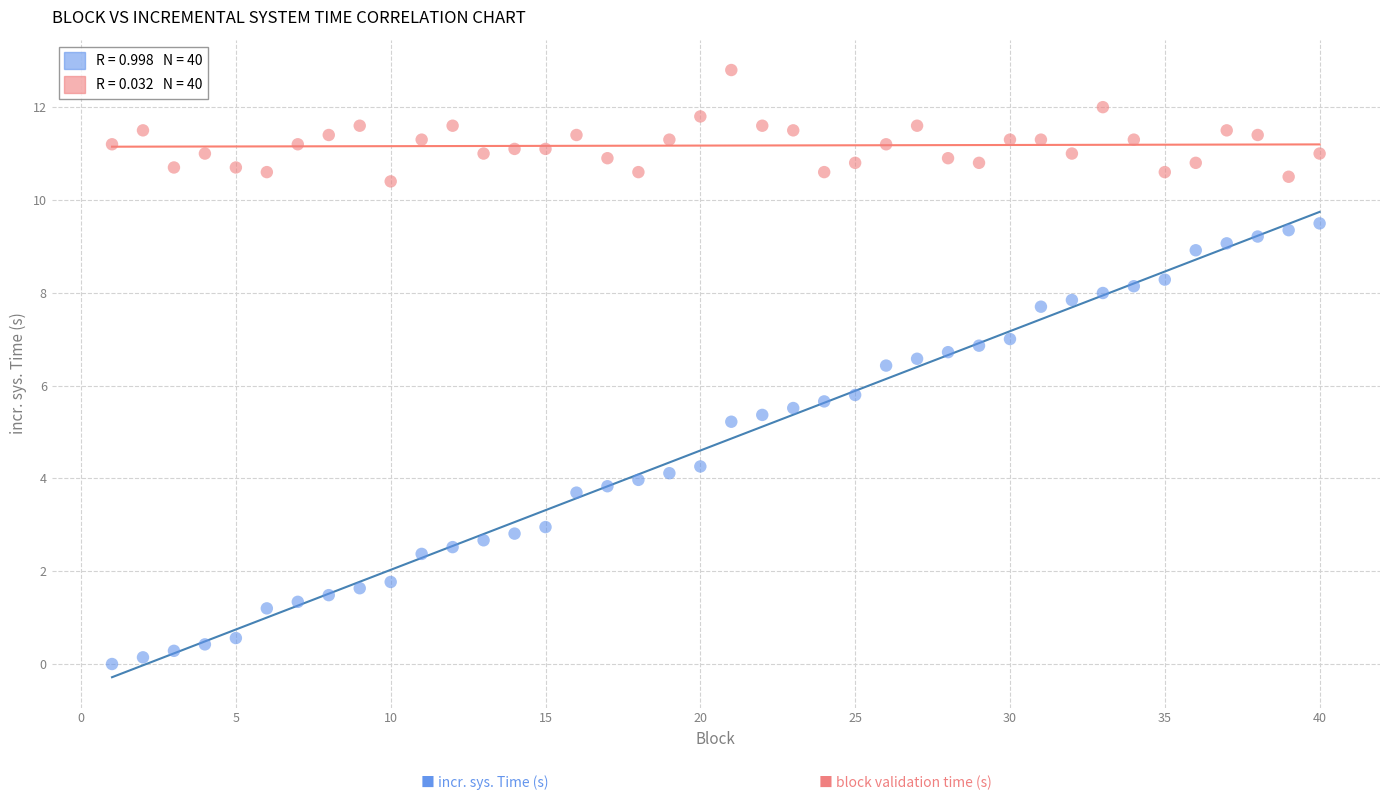

Across all data points, what is the range of Y values (max minus min)?

12.8